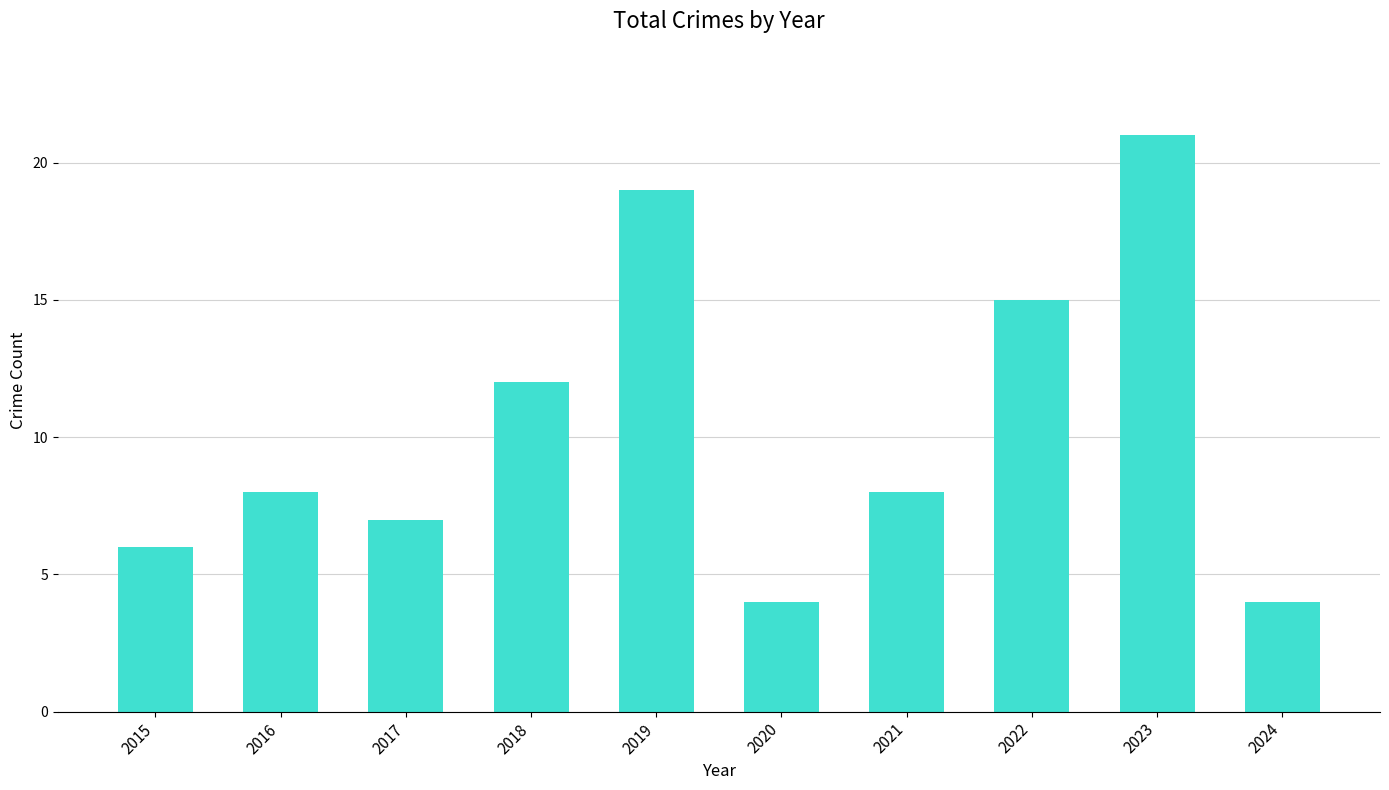

Reading right to left, list all the values displayed in this chart.

4	21	15	8	4	19	12	7	8	6